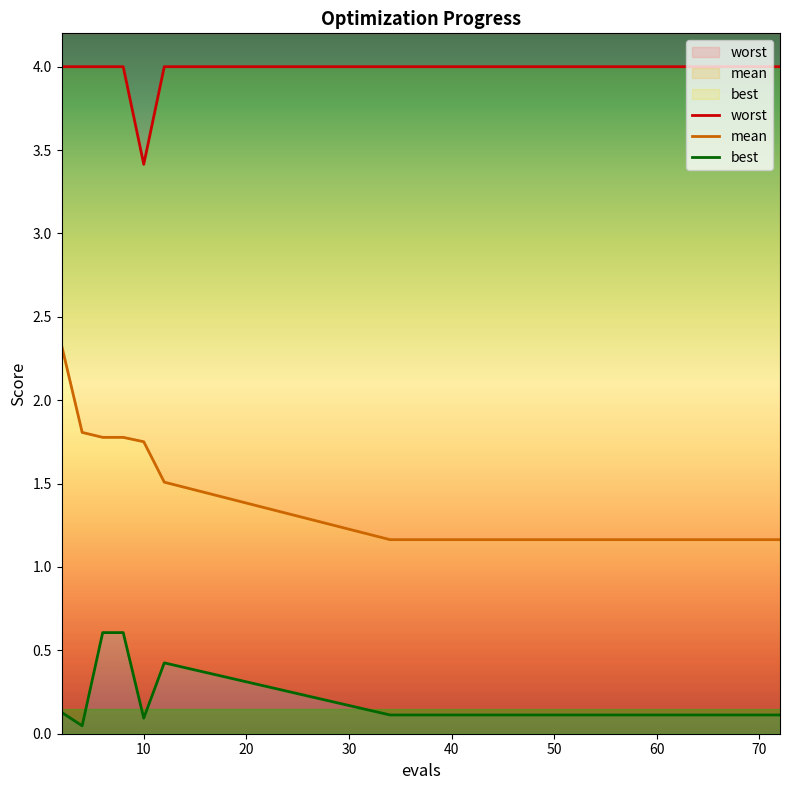

True or false: best has more than 0 interior local peaks.

True